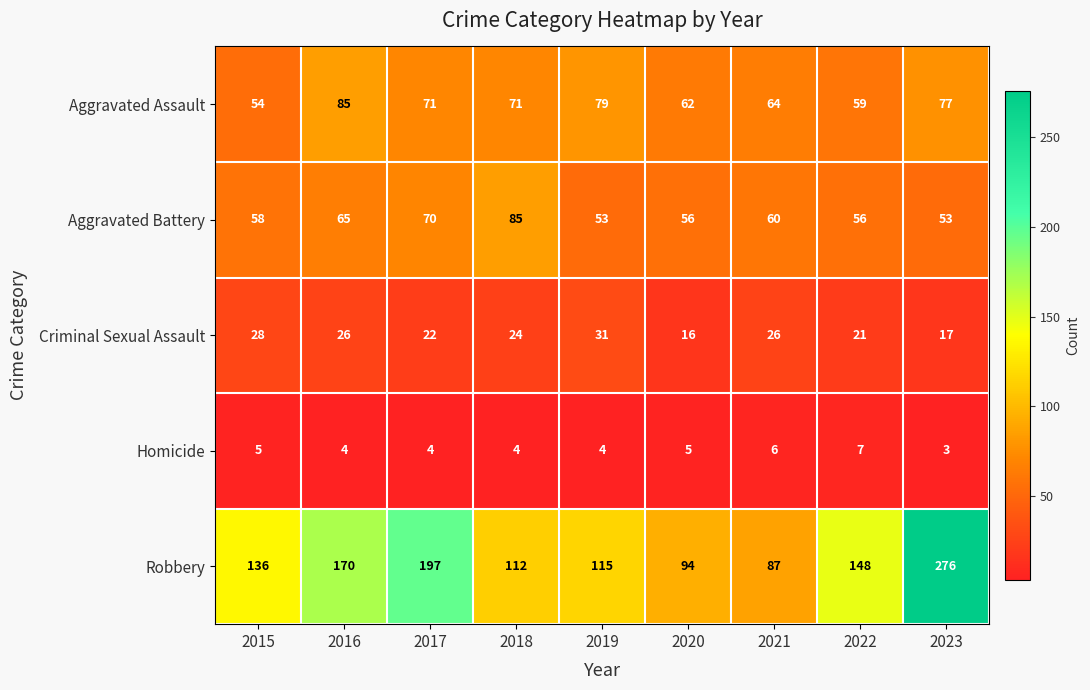

At 2023, list the series in order from largest to smallest.

Robbery, Aggravated Assault, Aggravated Battery, Criminal Sexual Assault, Homicide